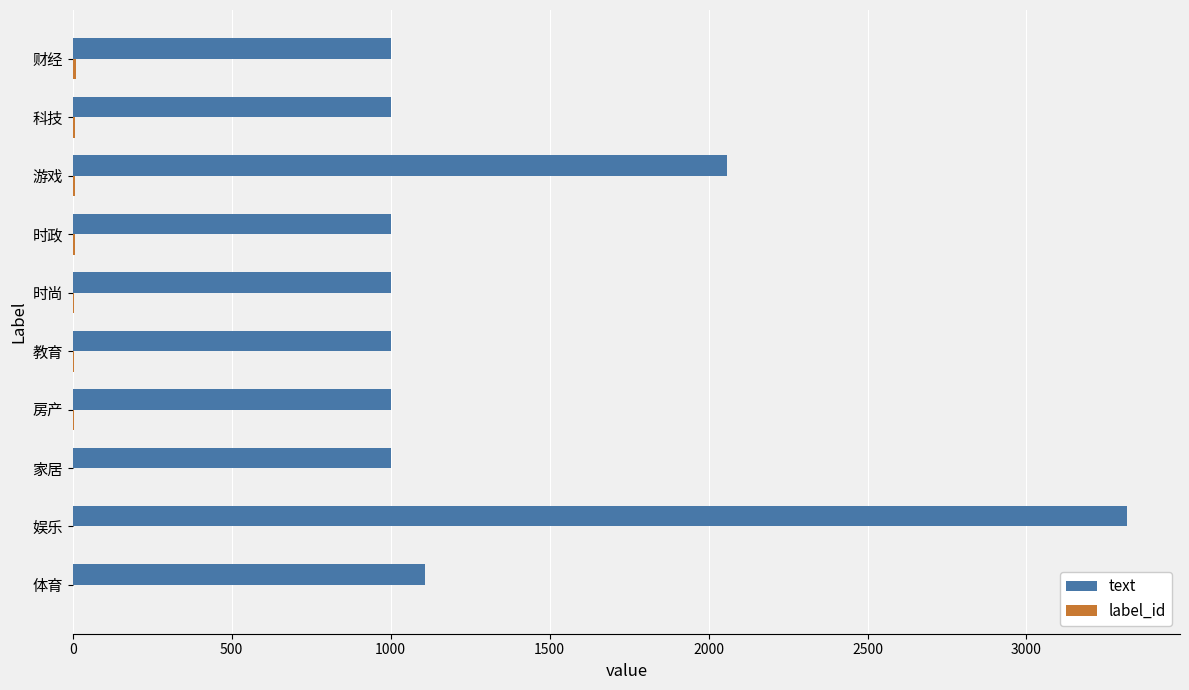

What is the sum of all text values?

13482